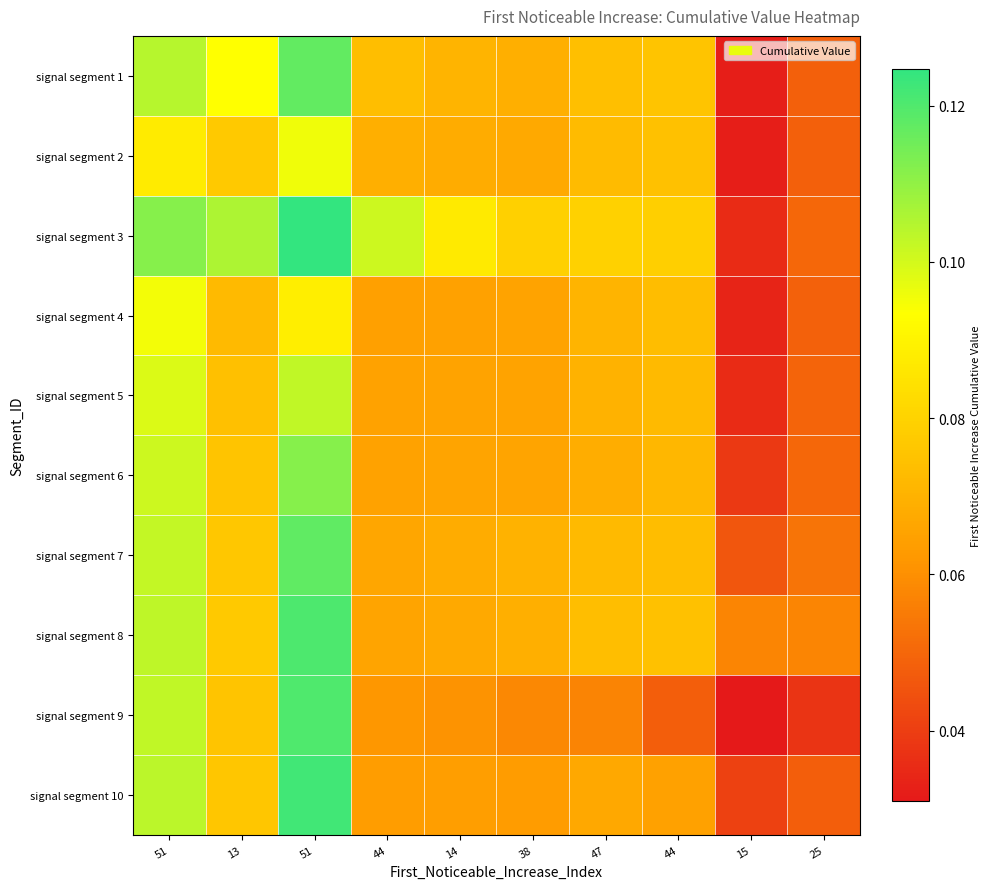

Reading left to right, what are all the values shown in this chart?

signal segment 1: 51=0.1	13=0.1	51=0.1	44=0.1	14=0.1	38=0.1	47=0.1	44=0.1	15=0.0	25=0.0
signal segment 2: 51=0.1	13=0.1	51=0.1	44=0.1	14=0.1	38=0.1	47=0.1	44=0.1	15=0.0	25=0.0
signal segment 3: 51=0.1	13=0.1	51=0.1	44=0.1	14=0.1	38=0.1	47=0.1	44=0.1	15=0.0	25=0.1
signal segment 4: 51=0.1	13=0.1	51=0.1	44=0.1	14=0.1	38=0.1	47=0.1	44=0.1	15=0.0	25=0.0
signal segment 5: 51=0.1	13=0.1	51=0.1	44=0.1	14=0.1	38=0.1	47=0.1	44=0.1	15=0.0	25=0.0
signal segment 6: 51=0.1	13=0.1	51=0.1	44=0.1	14=0.1	38=0.1	47=0.1	44=0.1	15=0.0	25=0.1
signal segment 7: 51=0.1	13=0.1	51=0.1	44=0.1	14=0.1	38=0.1	47=0.1	44=0.1	15=0.0	25=0.1
signal segment 8: 51=0.1	13=0.1	51=0.1	44=0.1	14=0.1	38=0.1	47=0.1	44=0.1	15=0.1	25=0.1
signal segment 9: 51=0.1	13=0.1	51=0.1	44=0.1	14=0.1	38=0.1	47=0.1	44=0.0	15=0.0	25=0.0
signal segment 10: 51=0.1	13=0.1	51=0.1	44=0.1	14=0.1	38=0.1	47=0.1	44=0.1	15=0.0	25=0.0